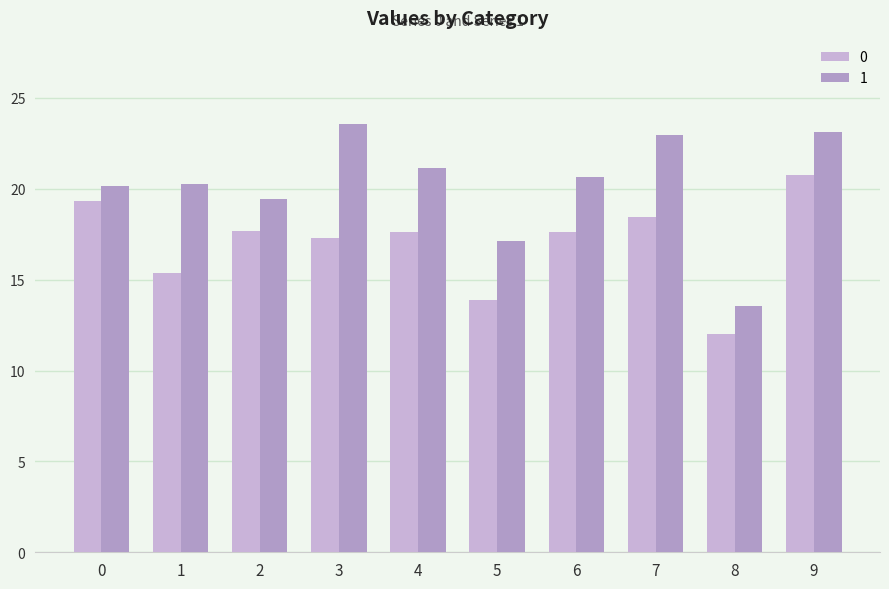

What is the value of the 1 bar at the 4th from the left?

23.6